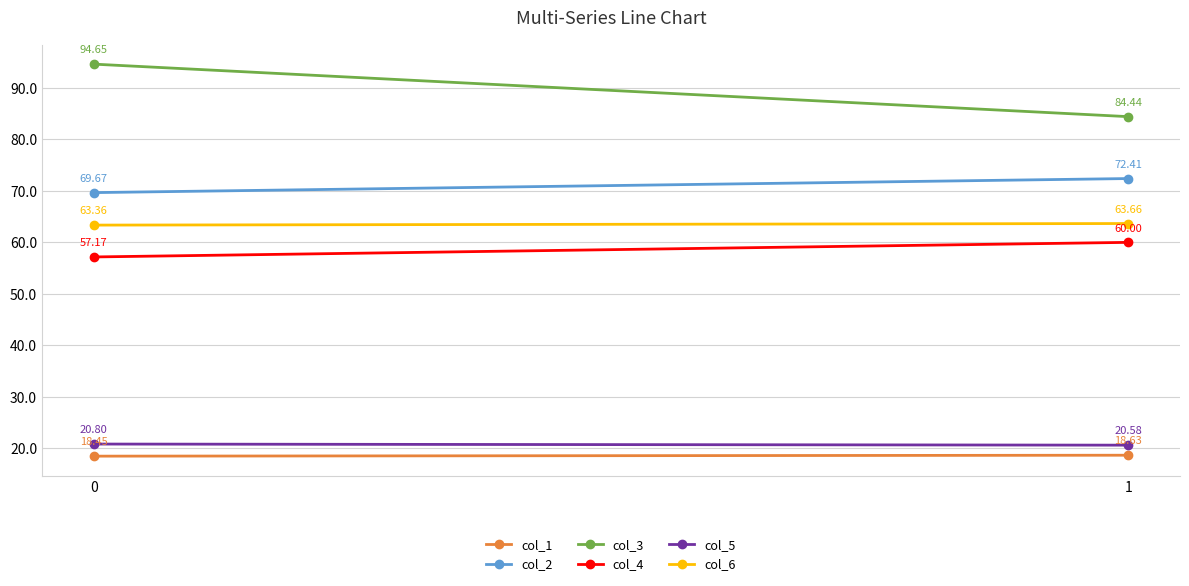

The col_2 series shows 104.7 at 1. True or false?

False